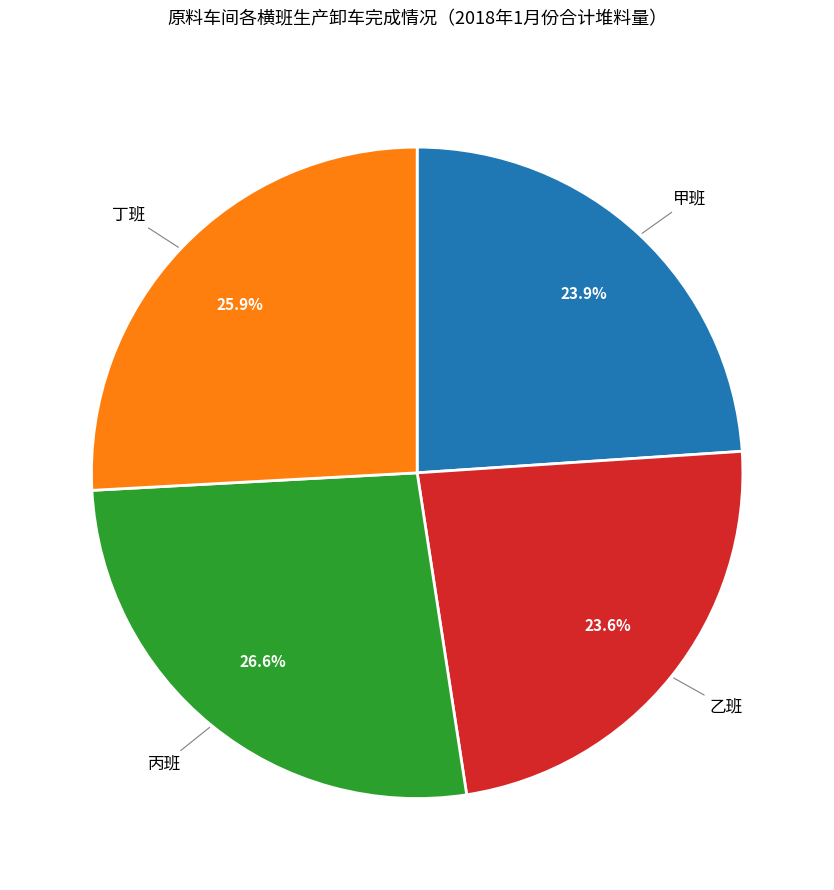

How many segments does this pie chart have?

4